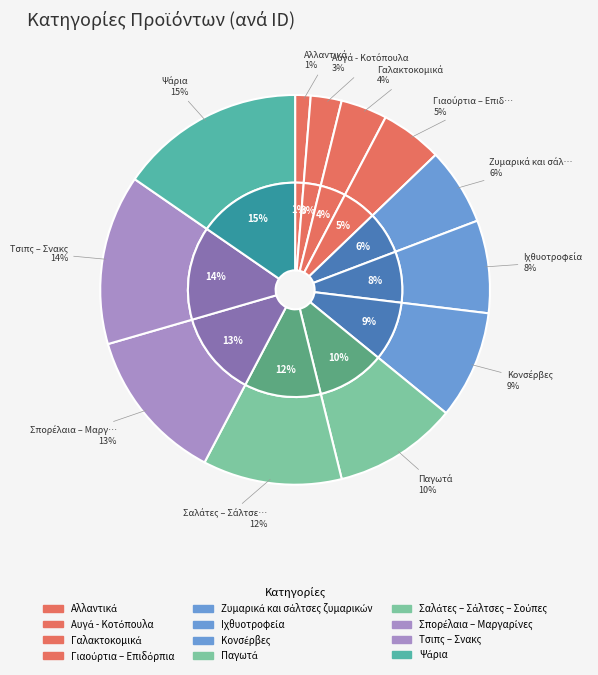

Count the number of slices in the pie.

12